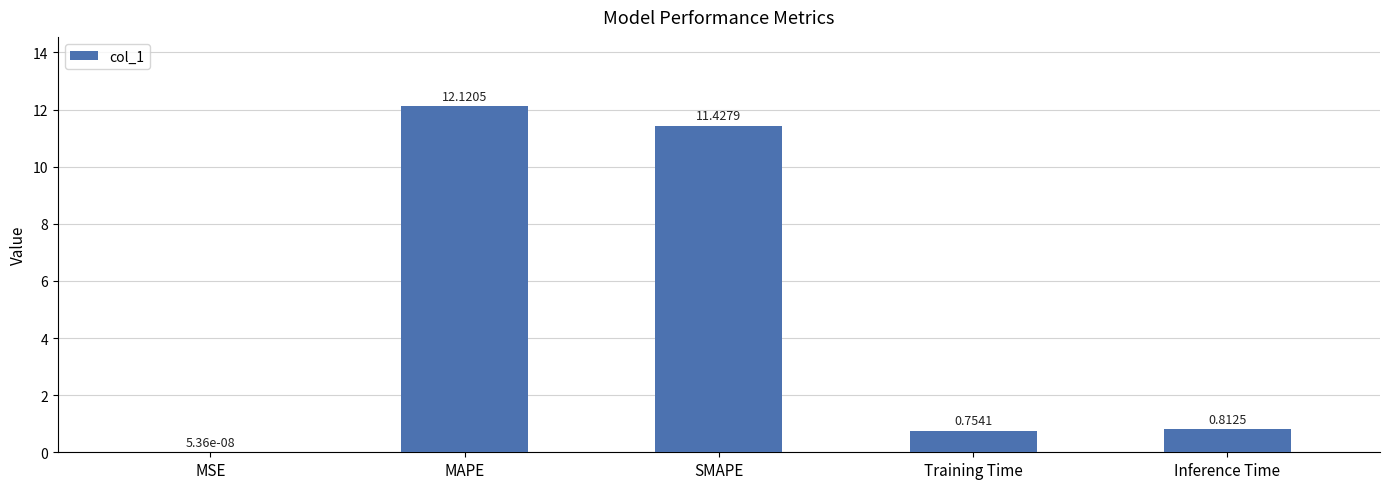

Read the value at SMAPE.

11.4